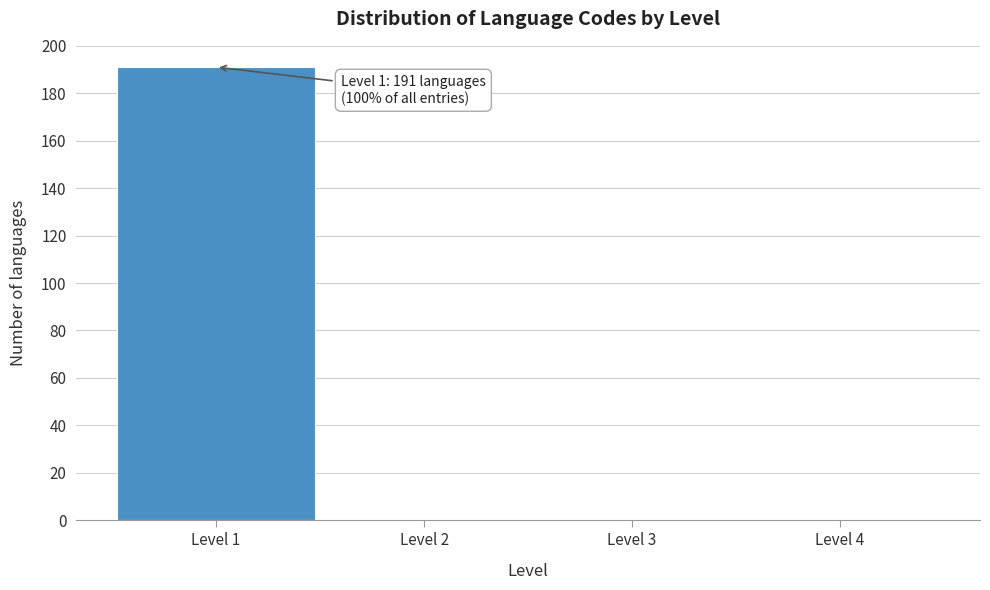

Over which range of the x-axis is the bar tallest?

0.5 to 1.5